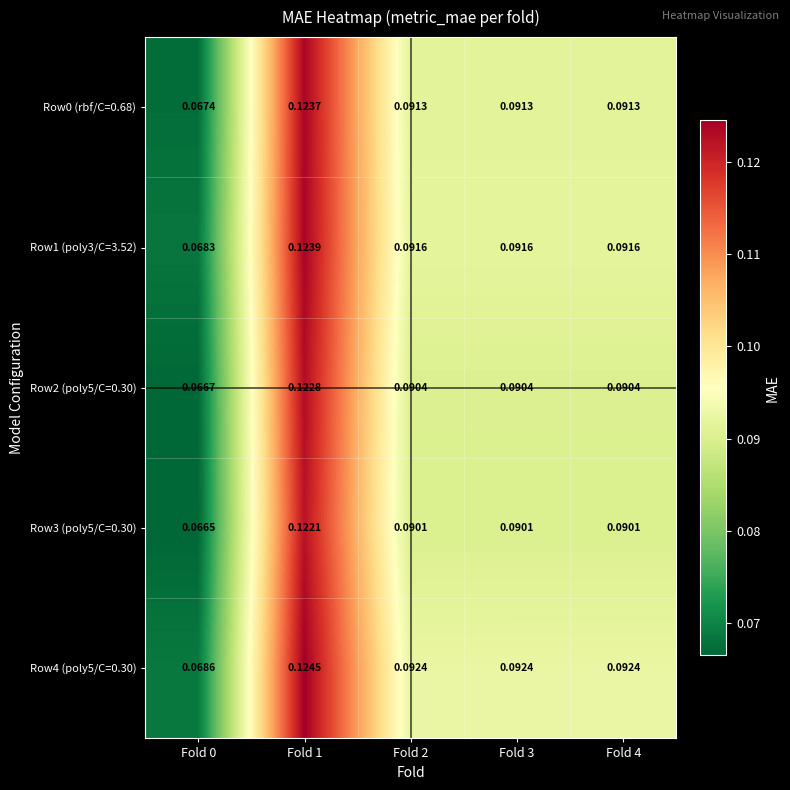

Is the value of Row3 (poly5/C=0.30) at Fold 1 greater than the value of Row0 (rbf/C=0.68) at Fold 3?

Yes